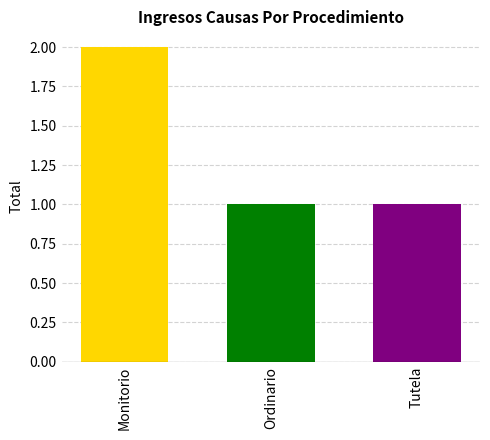

Does the chart contain stacked bars?

No